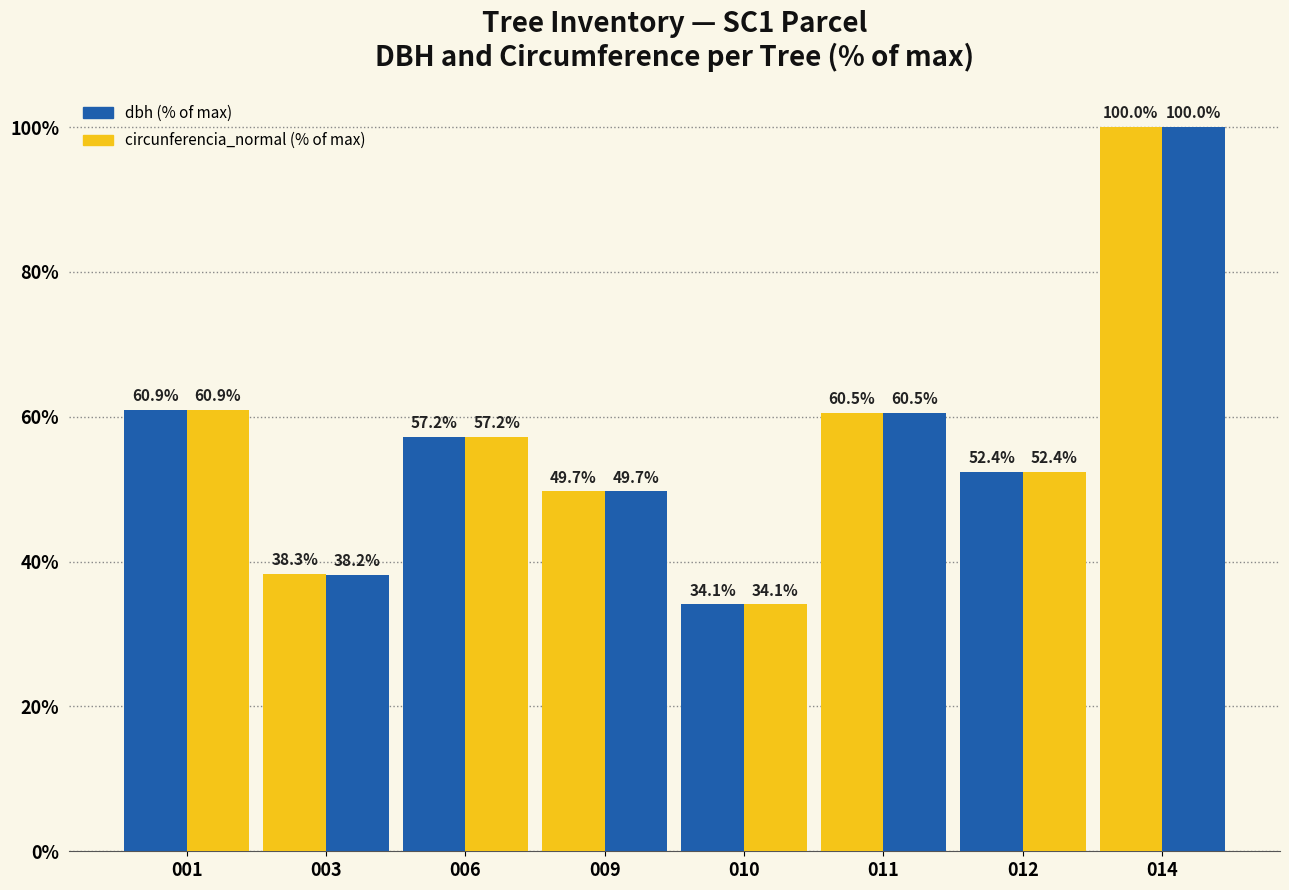

What is the difference between the maximum and minimum values in the dbh (% of max) series?

65.9